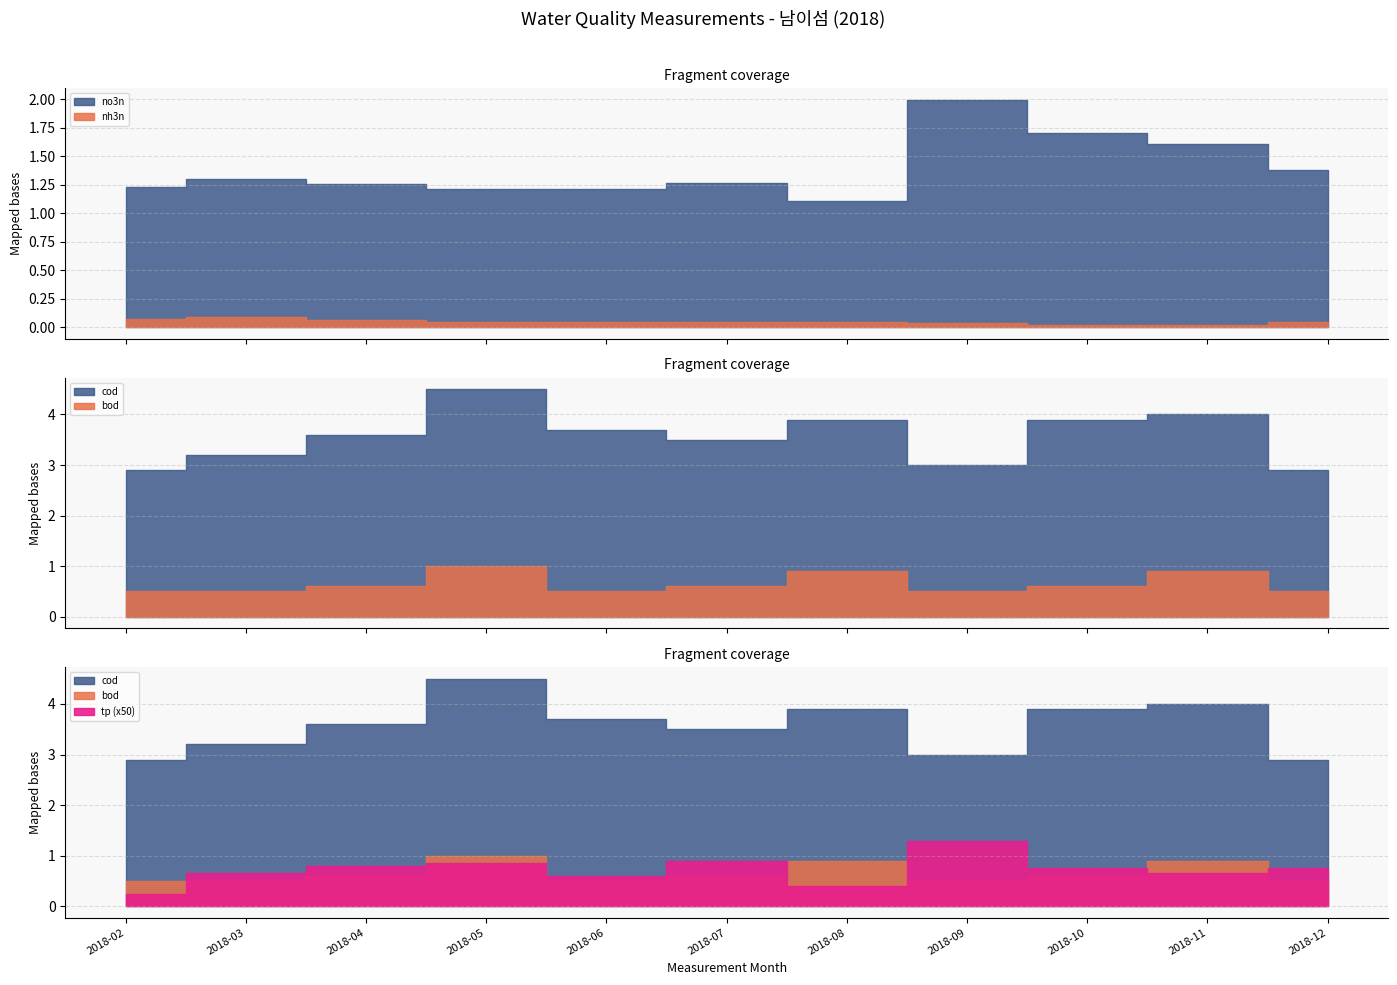

Which series changed the most between 2018-03 and 2018-10?

cod